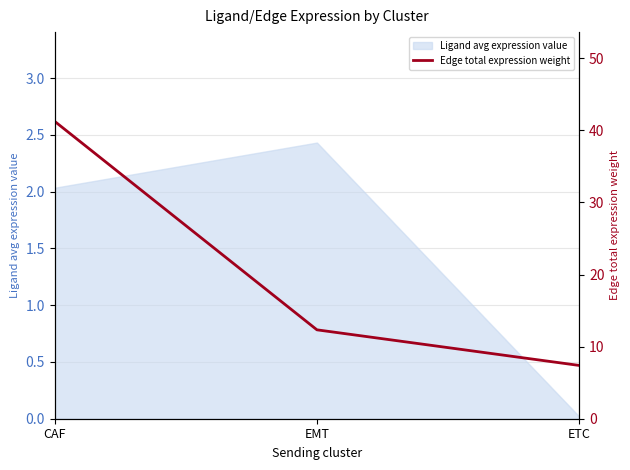

At which label does Ligand avg expression value reach its peak?

EMT